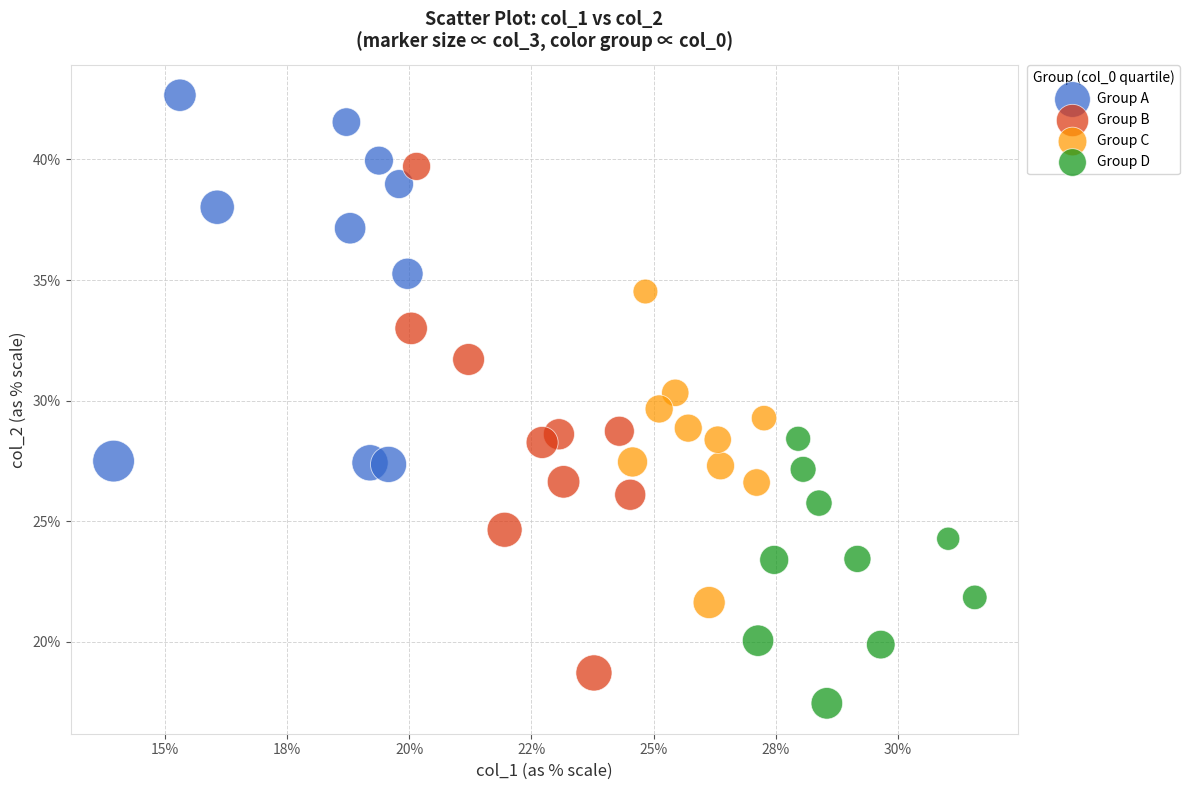

What are all the series names shown in the legend?

Group A, Group B, Group C, Group D